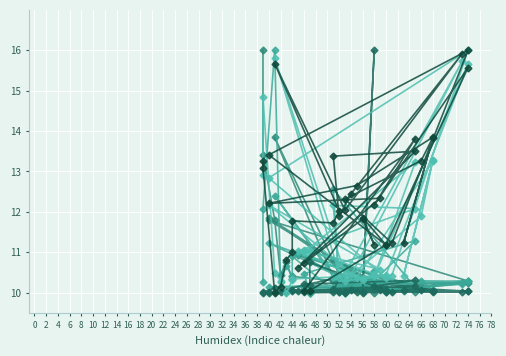

Reading left to right, extract all data points from this chart.

length: 16.0	13.4	11.8	10.4	10.8	10.3	10.4	10.3	10.0	13.8	10.2	10.2	10.2	10.4	10.8	10.0	10.9	10.1	10.0	10.2	10.0	10.2	10.1	10.1	10.1	10.0	10.0	10.1	11.8	10.3	10.0	10.6	10.1	10.0	10.0	10.1	10.3	11.8	10.1	10.2
distance: 10.3	12.1	16.0	10.3	10.7	10.4	10.9	10.1	10.3	12.4	10.0	10.2	10.3	10.1	12.6	10.1	11.0	10.1	10.5	10.0	10.0	10.3	10.3	11.3	10.5	10.0	10.0	10.1	10.1	10.3	10.0	10.3	10.3	10.1	10.1	10.0	10.2	11.2	10.2	10.1
dispersal_velocity: 10.0	10.0	10.1	10.0	10.0	10.0	10.1	10.0	10.4	10.0	10.0	10.0	10.1	10.0	10.1	10.2	10.0	10.0	16.0	10.0	10.0	10.0	10.2	10.3	10.2	10.2	10.7	10.1	10.0	10.0	10.0	10.0	10.1	10.0	10.1	10.0	10.0	10.0	10.1	10.0
endLon: 12.9	14.9	10.5	10.3	10.0	10.3	10.3	10.4	10.5	15.8	10.5	15.7	10.4	10.4	12.2	12.1	11.0	10.3	10.5	10.4	10.4	15.7	10.4	13.2	11.0	11.0	11.0	10.4	12.8	16.0	10.4	10.3	11.9	13.3	10.4	13.3	10.4	12.2	10.6	11.1
endLat: 13.2	13.1	10.0	10.1	10.8	11.0	11.8	11.7	12.0	15.7	12.0	15.9	12.4	11.9	13.4	13.5	10.6	11.8	11.2	11.9	11.2	15.6	12.2	13.8	10.0	10.1	10.1	11.2	13.4	16.0	11.2	12.3	13.3	13.8	11.2	13.8	12.7	12.2	12.3	10.7